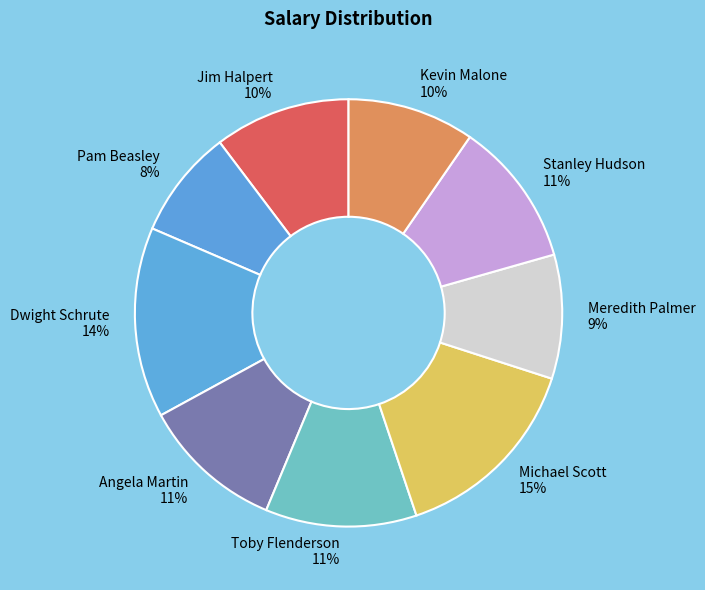

True or false: Jim Halpert accounts for 10% of the total.

True